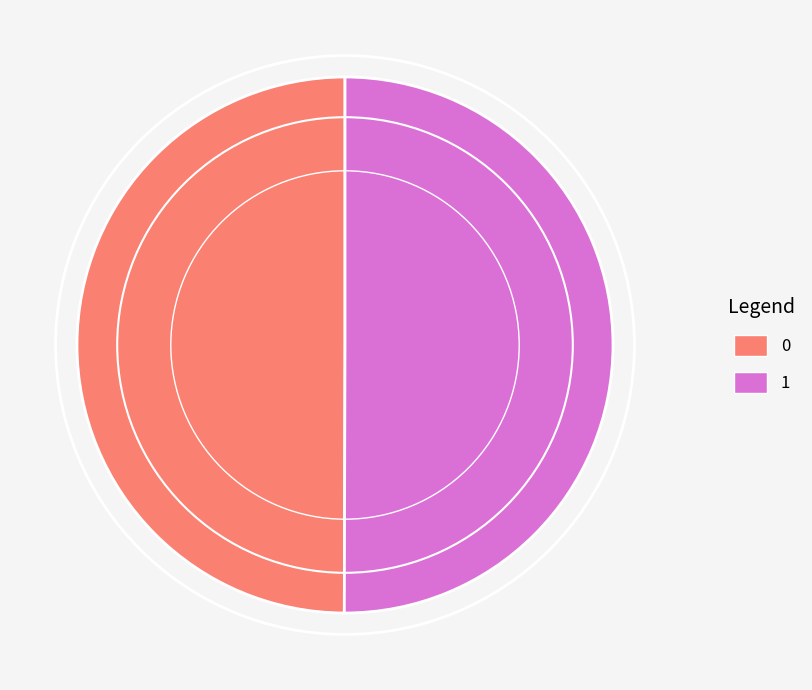

Do 0 and 1 together represent more than half of the pie?

Yes